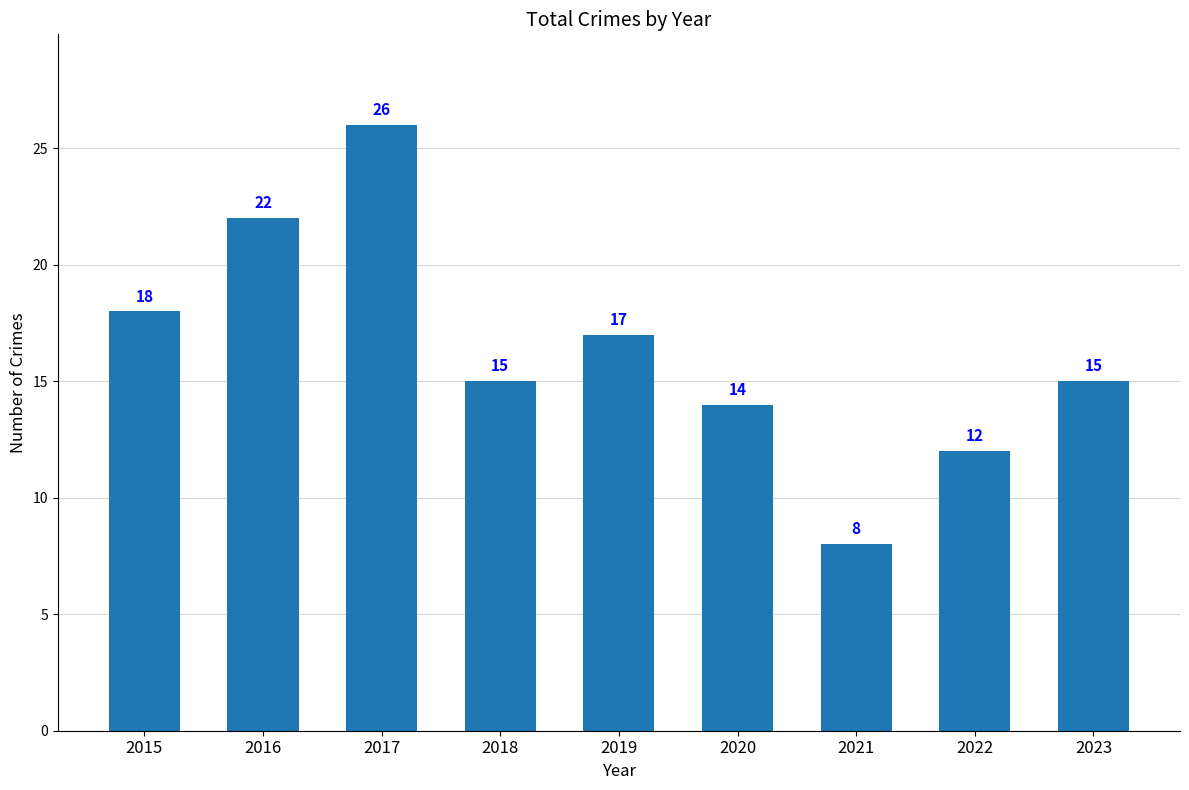

What is the smallest value displayed?

8